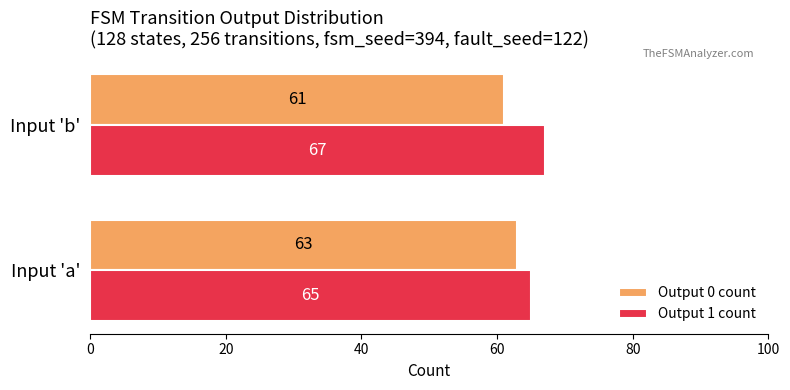

Is it true that Output 0 count equals 13 at Input 'b'?

False